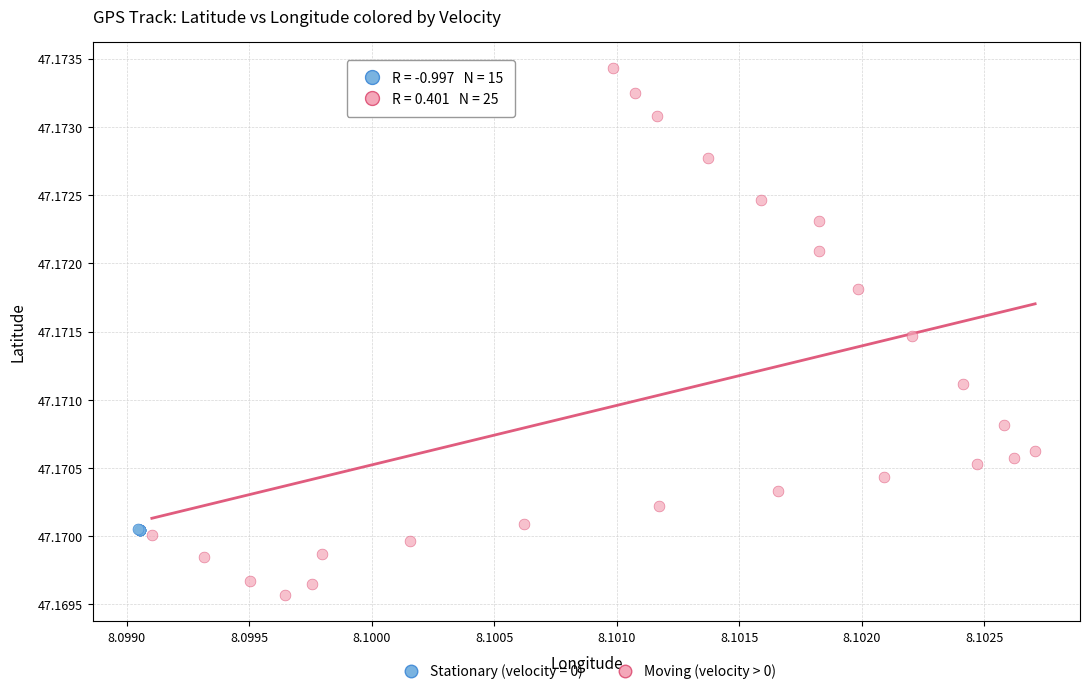

Which series contains the lowest Y value?

Moving (velocity > 0)